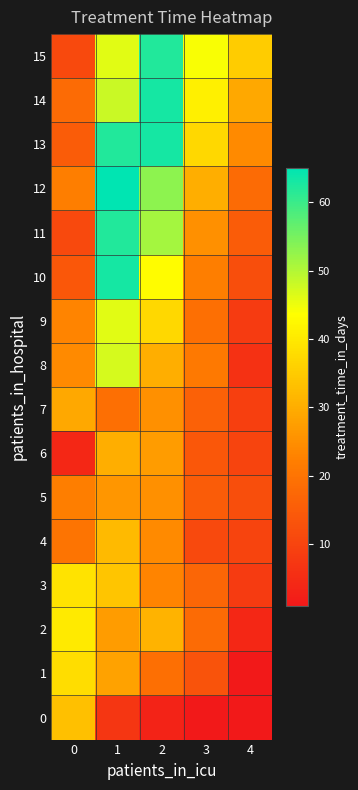

Which has a higher value, 4 or 1?

1